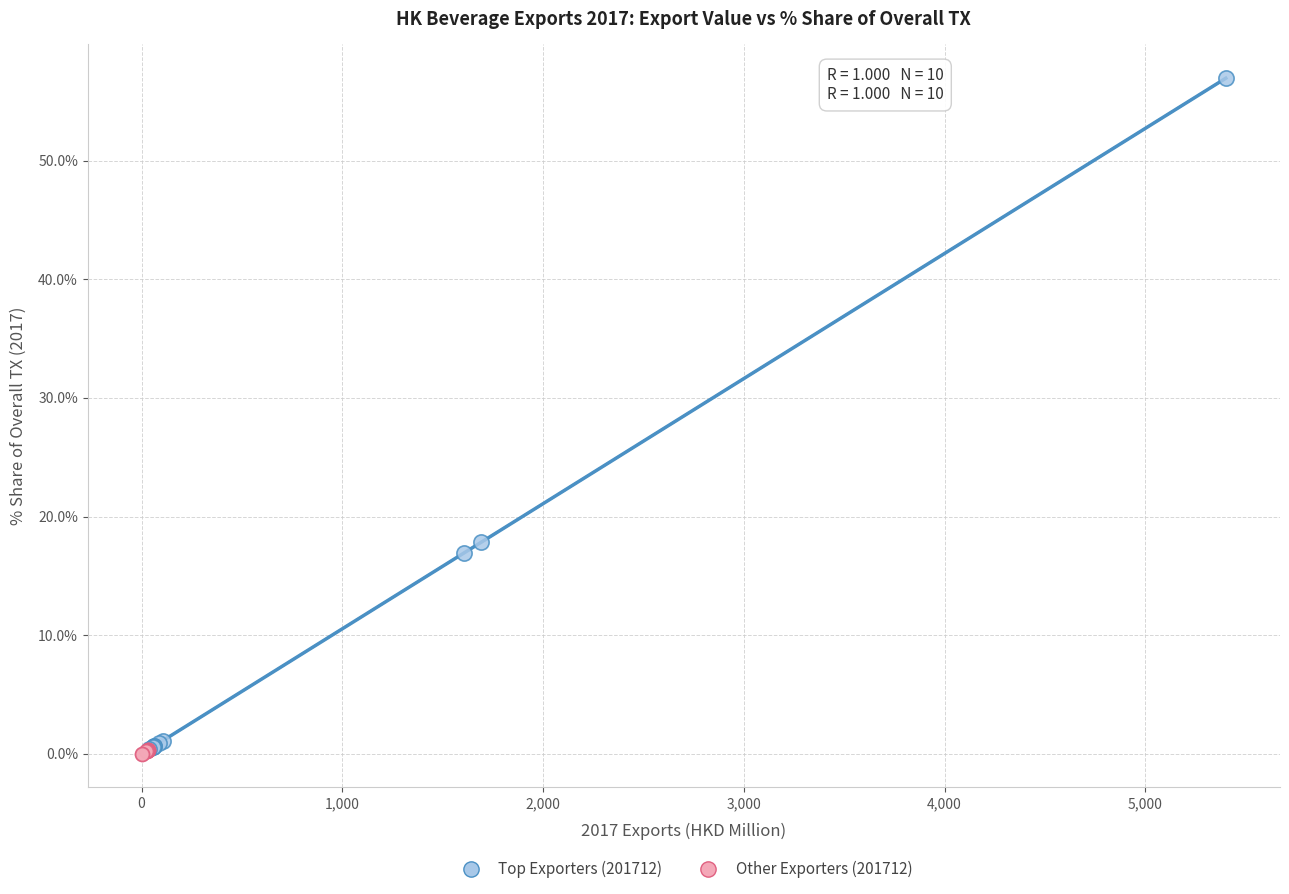

What are all the series names shown in the legend?

Top Exporters (201712), Other Exporters (201712)